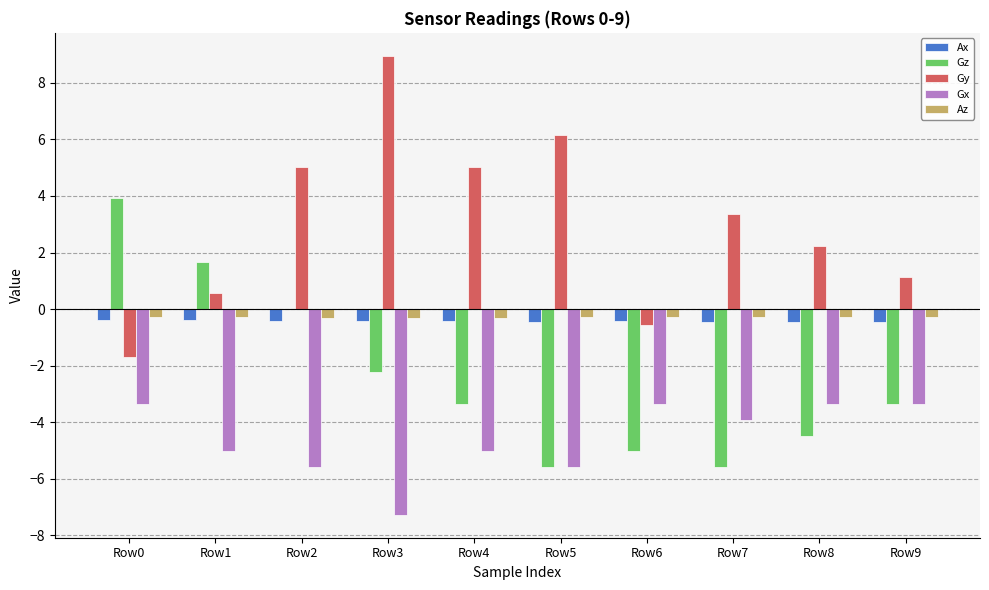

What is the maximum value for Gy?

9.0